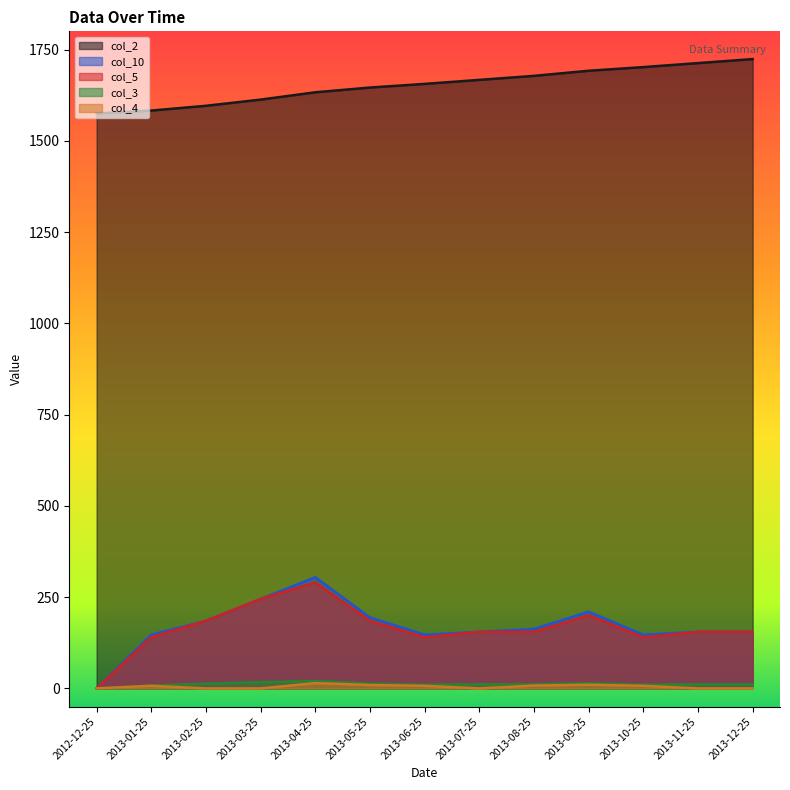

Which series has the widest spread of values?

col_10